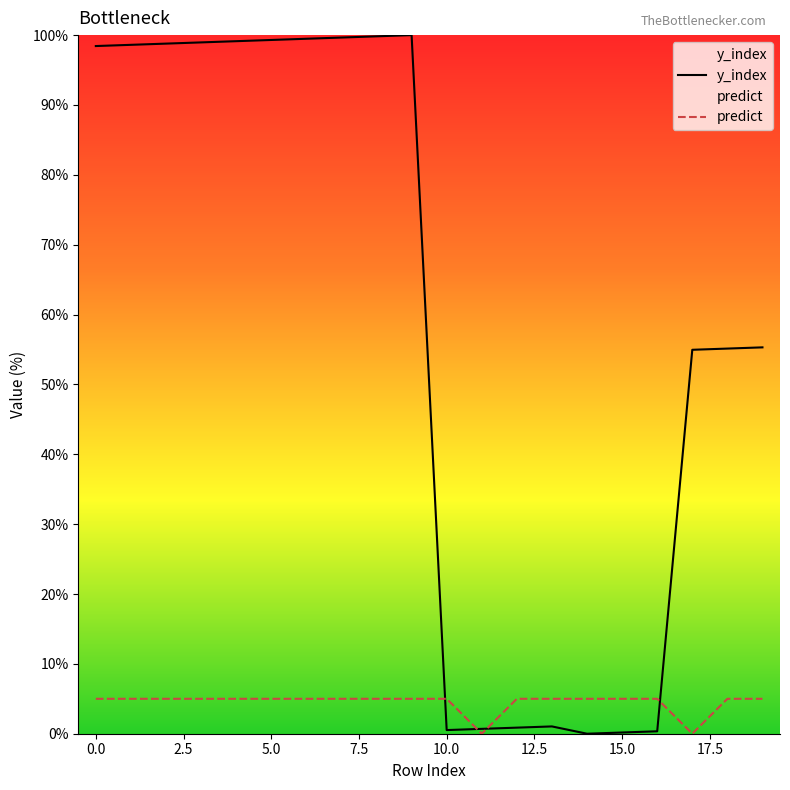

Reading left to right, extract all data points from this chart.

y_index: 98.4	98.6	98.8	99.0	99.1	99.3	99.5	99.7	99.8	100.0	0.5	0.7	0.9	1.0	0.0	0.2	0.3	55.0	55.1	55.3
predict: 5.0	5.0	5.0	5.0	5.0	5.0	5.0	5.0	5.0	5.0	5.0	0.0	5.0	5.0	5.0	5.0	5.0	0.0	5.0	5.0